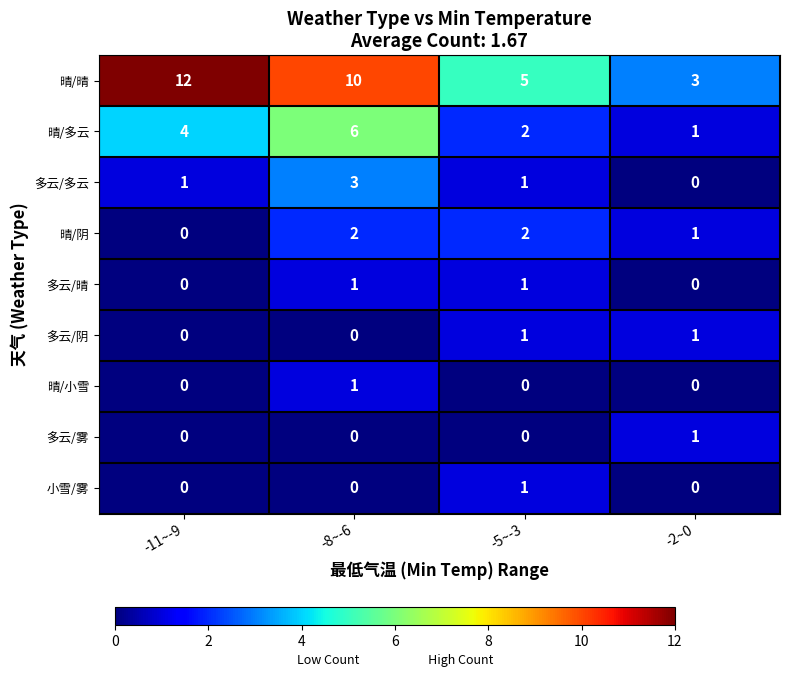

How many positive values does the 多云/阴 series have?

2